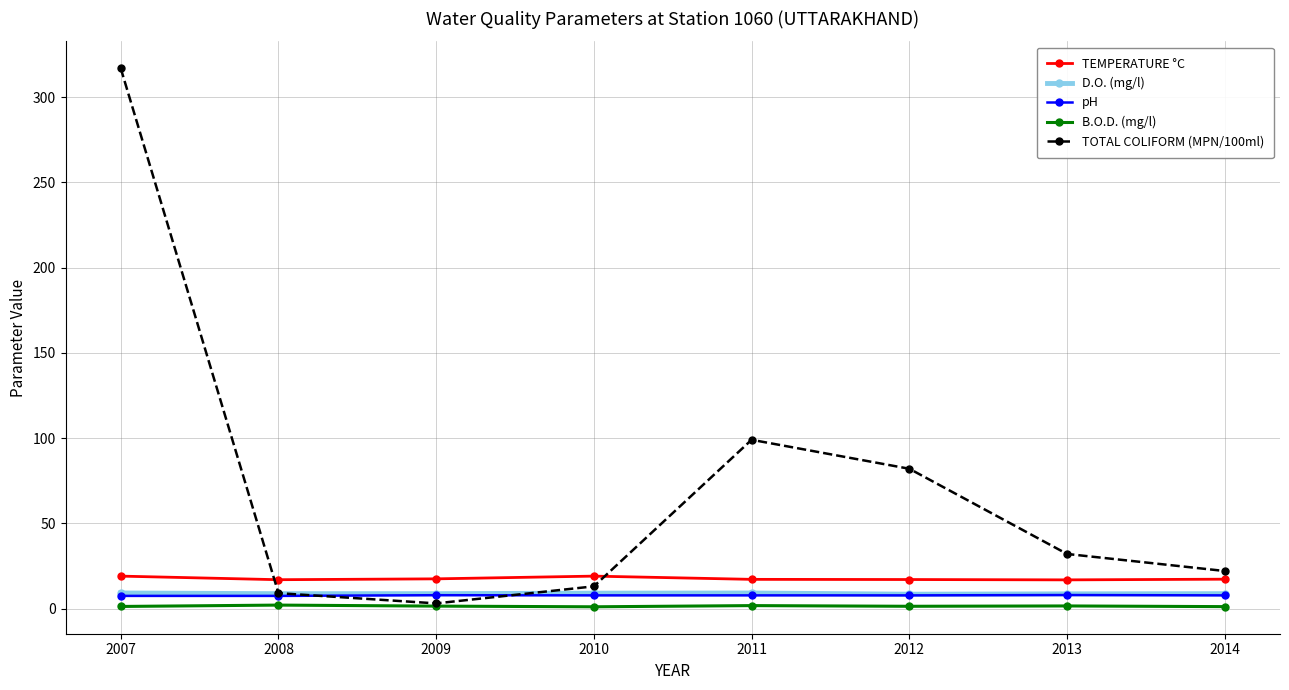

At which category is the sum across all series the highest?

2007